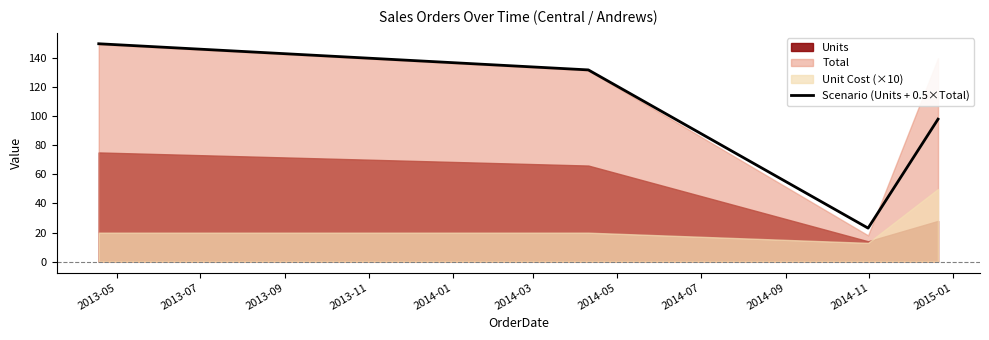

What is the value of the 3rd point from the left?

23.0